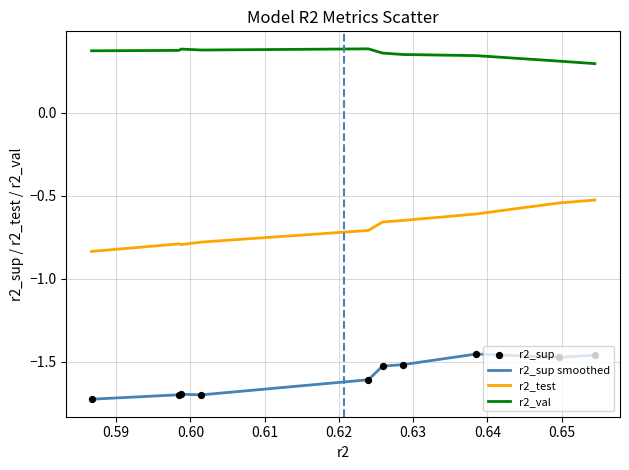

Which series has the largest total across all categories?

r2_val